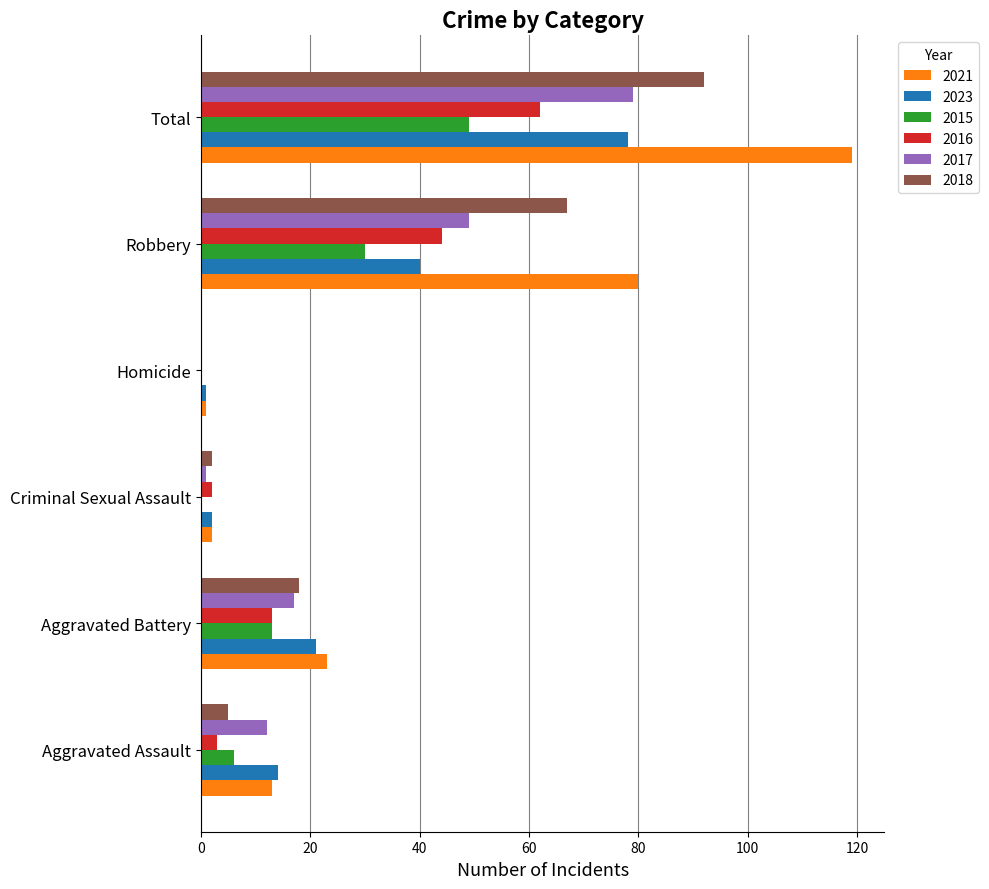

At which label is 2017 closest to 39?

Robbery